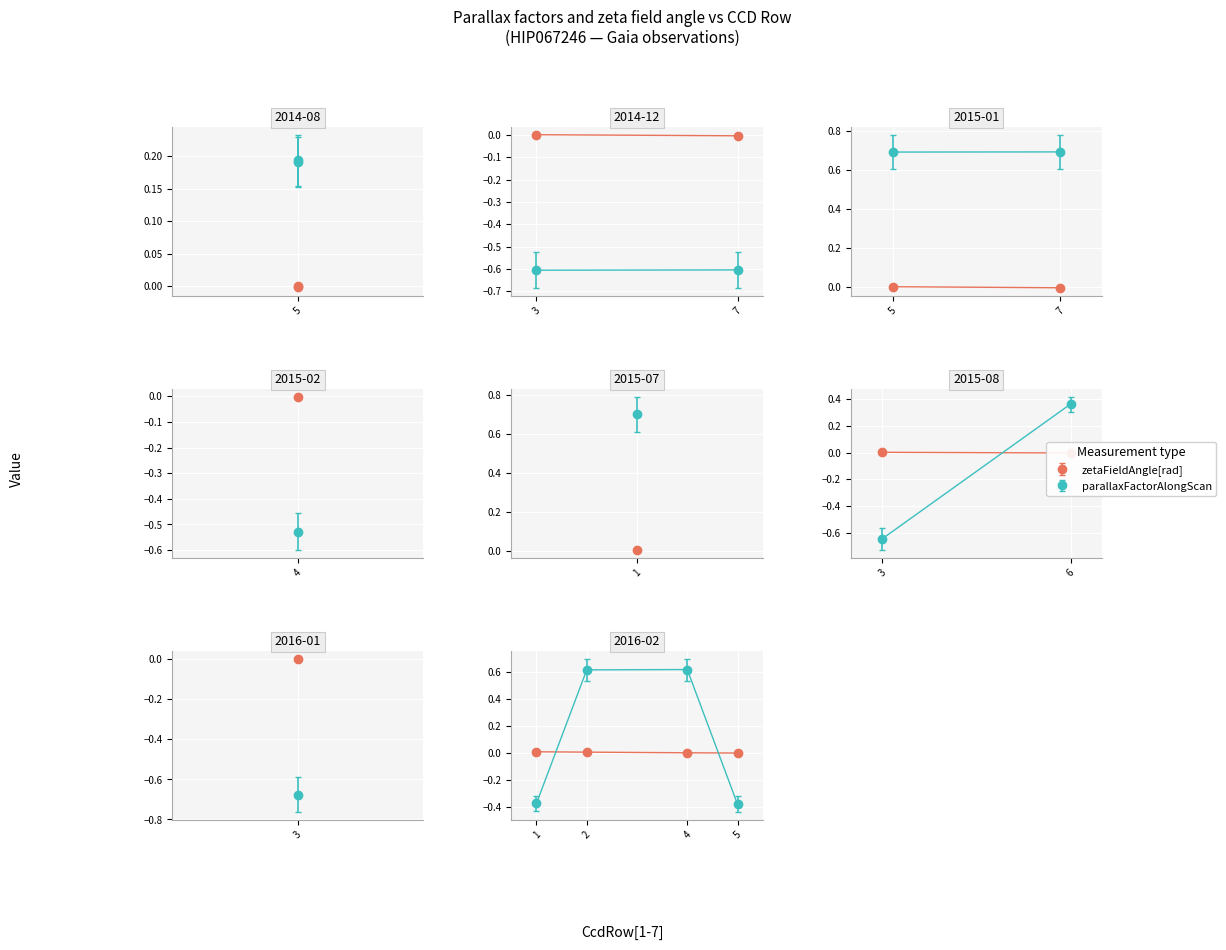

Does the chart have visible grid lines?

Yes